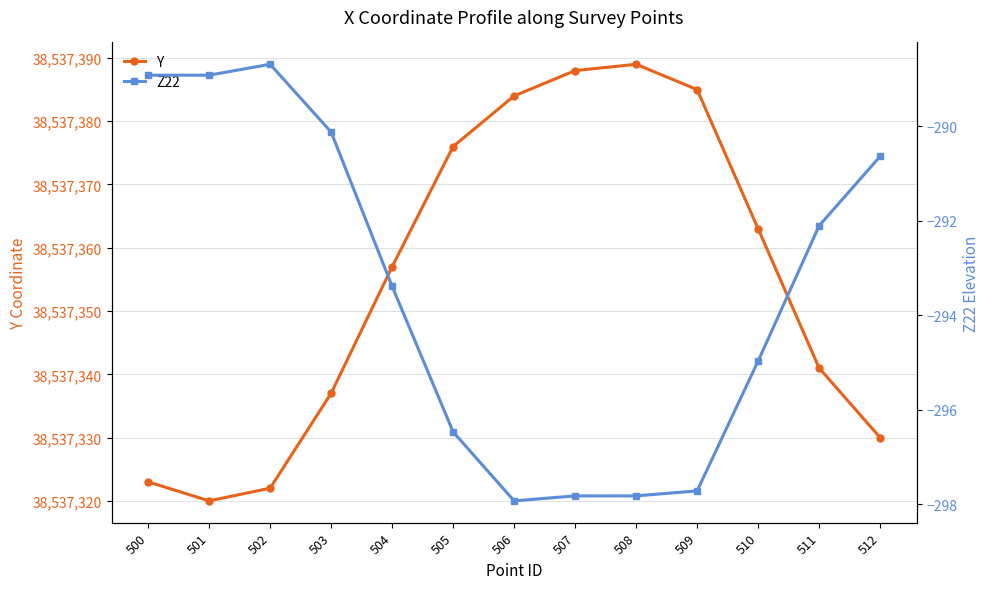

Reading right to left, transcribe all the data shown in this chart.

Y: 512=38537330.0	511=38537341.0	510=38537363.0	509=38537385.0	508=38537389.0	507=38537388.0	506=38537384.0	505=38537376.0	504=38537357.0	503=38537337.0	502=38537322.0	501=38537320.0	500=38537323.0
Z22: 512=-290.6	511=-292.1	510=-295.0	509=-297.7	508=-297.8	507=-297.8	506=-297.9	505=-296.5	504=-293.4	503=-290.1	502=-288.7	501=-288.9	500=-288.9